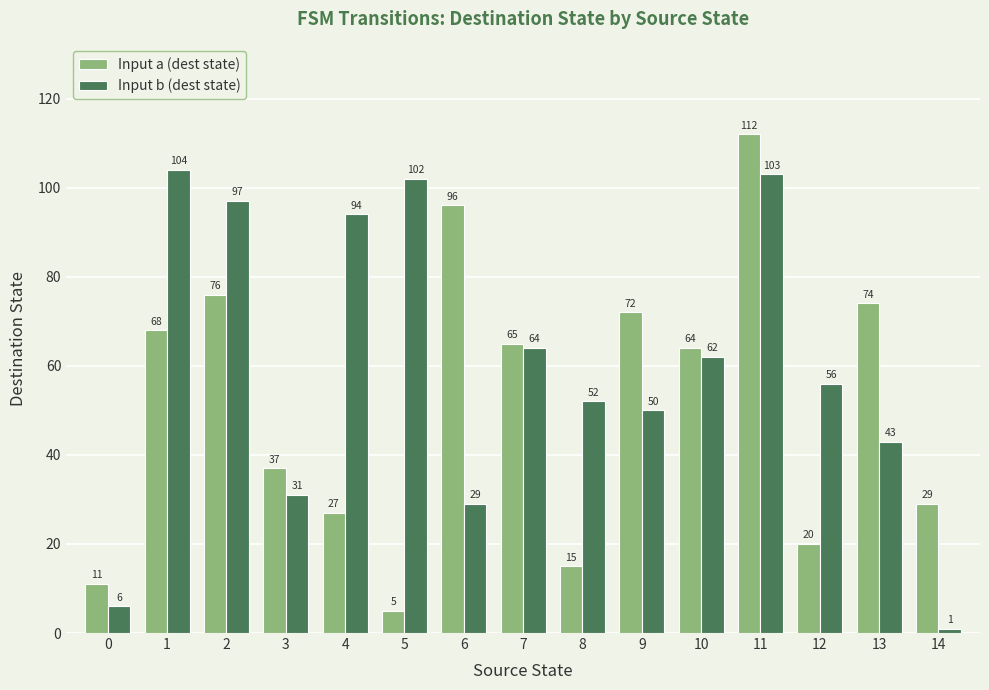

What is the difference between the second highest and minimum values in the Input a (dest state) series?

91